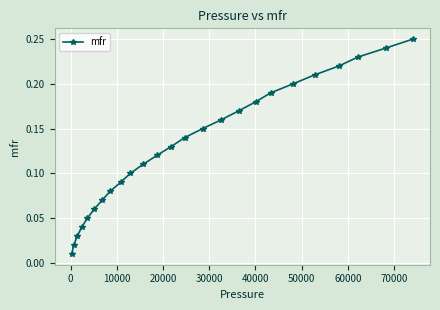

True or false: there are more than 1 points higher than both neighbors.

False